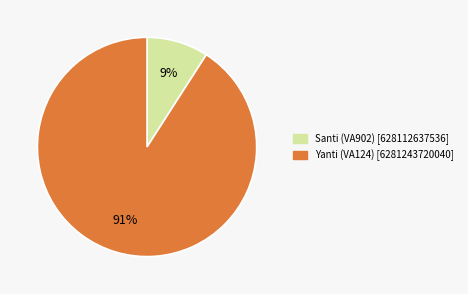

What percentage is the Santi (VA902) slice, to the nearest percent?

9%